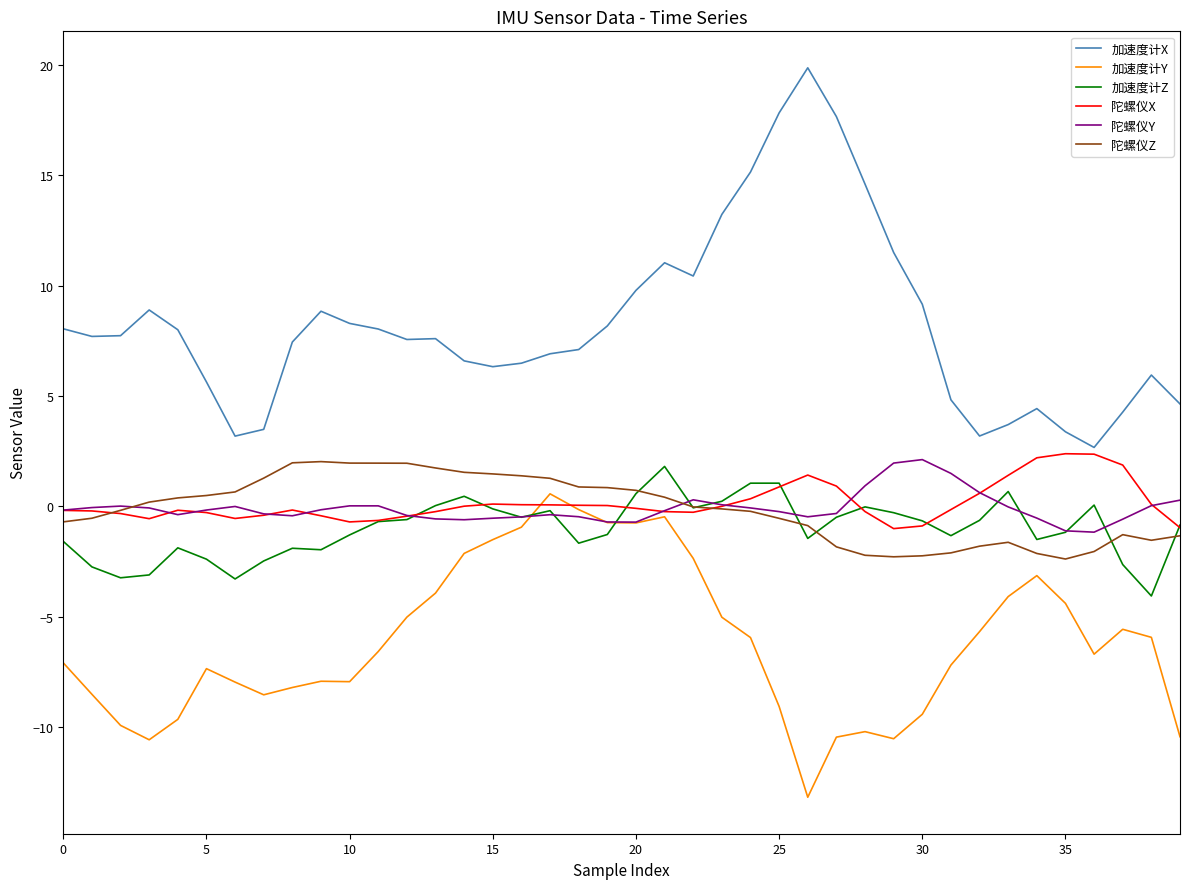

Which series has the widest spread of values?

加速度计X